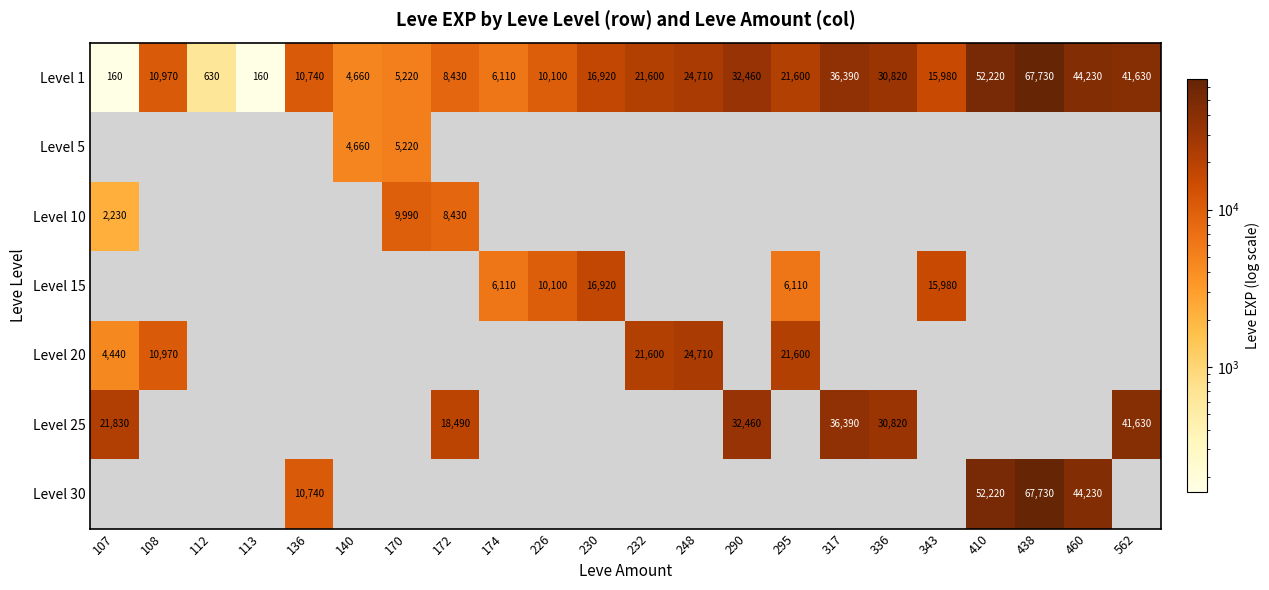

What is the highest value of the Level 1 series?

67730